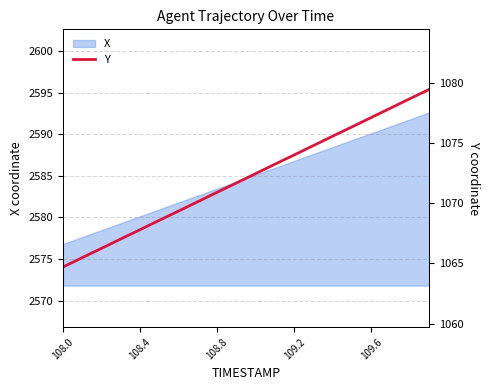

Is it true that X equals 4396.8 at 108.4?

False